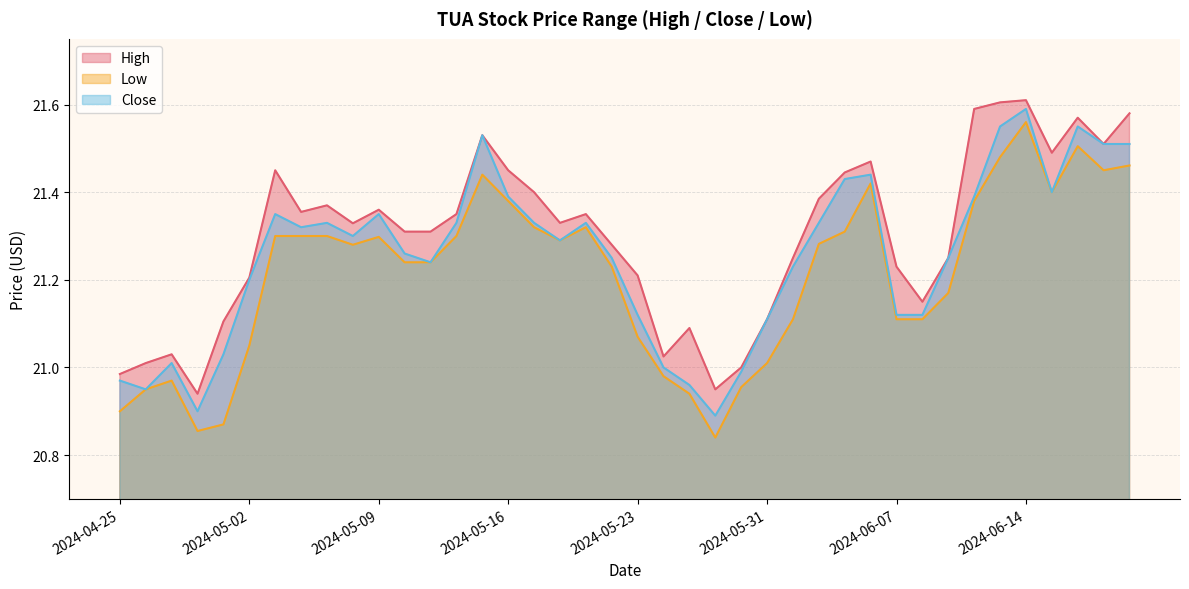

True or false: Close has a value of 33.7 at 2024-05-31.

False